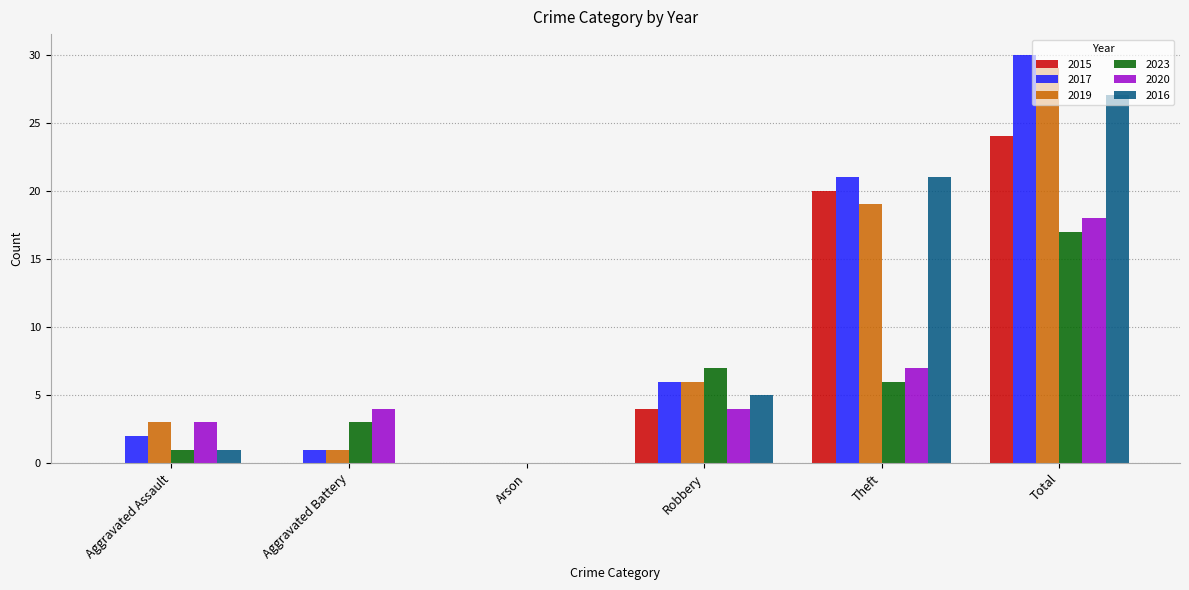

Count the number of data series in this chart.

6